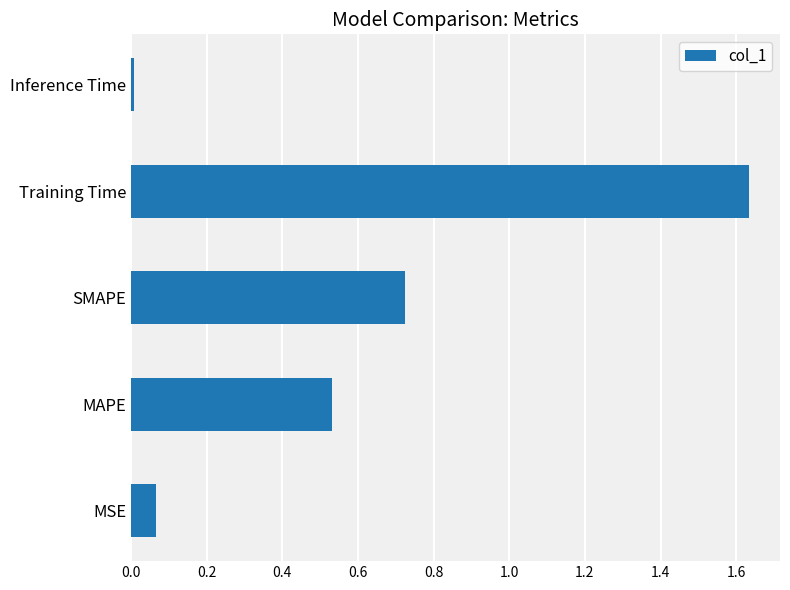

Rank the categories by value from highest to lowest.

Training Time, SMAPE, MAPE, MSE, Inference Time